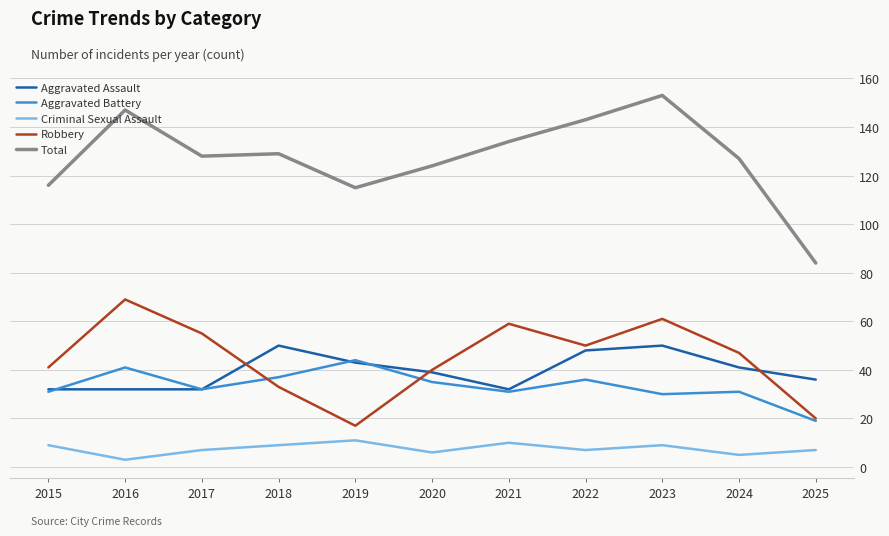

True or false: Criminal Sexual Assault and Total cross at least once.

False